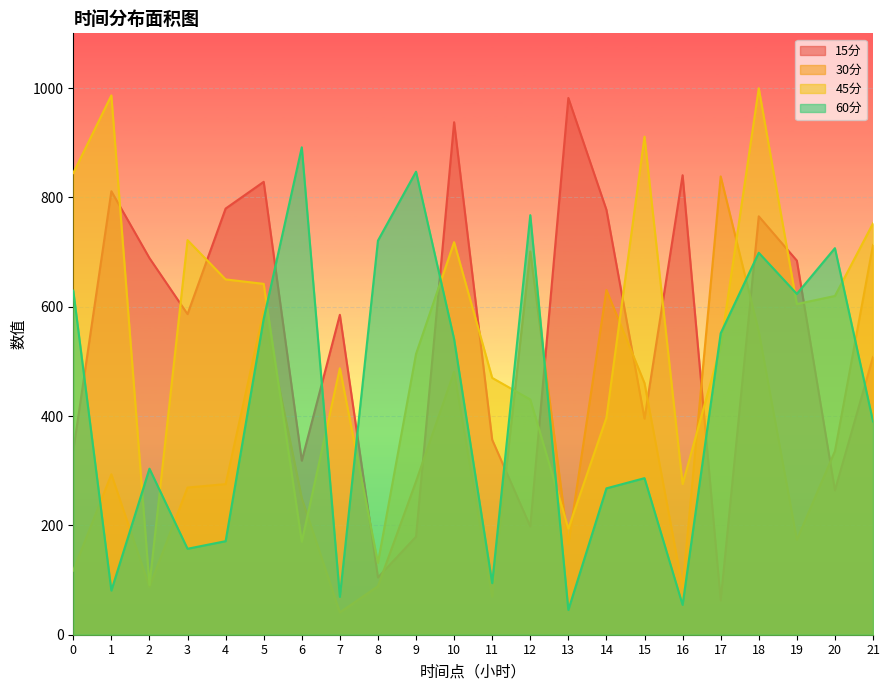

Reading left to right, list all the values displayed in this chart.

15分: 336.9	811.1	688.9	586.4	779.5	828.4	318.4	585.1	104.7	179.3	937.4	356.6	198.0	981.8	777.2	395.3	840.5	62.4	765.3	684.3	264.0	508.0
30分: 117.3	293.4	87.6	269.3	275.5	591.8	249.7	40.8	88.7	280.4	481.0	69.3	701.0	165.9	630.5	460.2	86.2	838.2	554.8	173.6	335.8	712.9
45分: 844.5	986.5	91.1	721.8	649.9	641.7	170.1	487.4	131.4	513.6	718.0	469.8	430.3	194.1	397.1	911.0	275.5	527.5	999.5	604.8	619.6	752.4
60分: 629.3	80.8	303.7	157.2	171.1	577.9	891.5	69.3	720.9	846.9	540.7	94.4	767.4	45.3	267.7	286.4	54.6	551.4	698.7	623.4	707.1	390.2